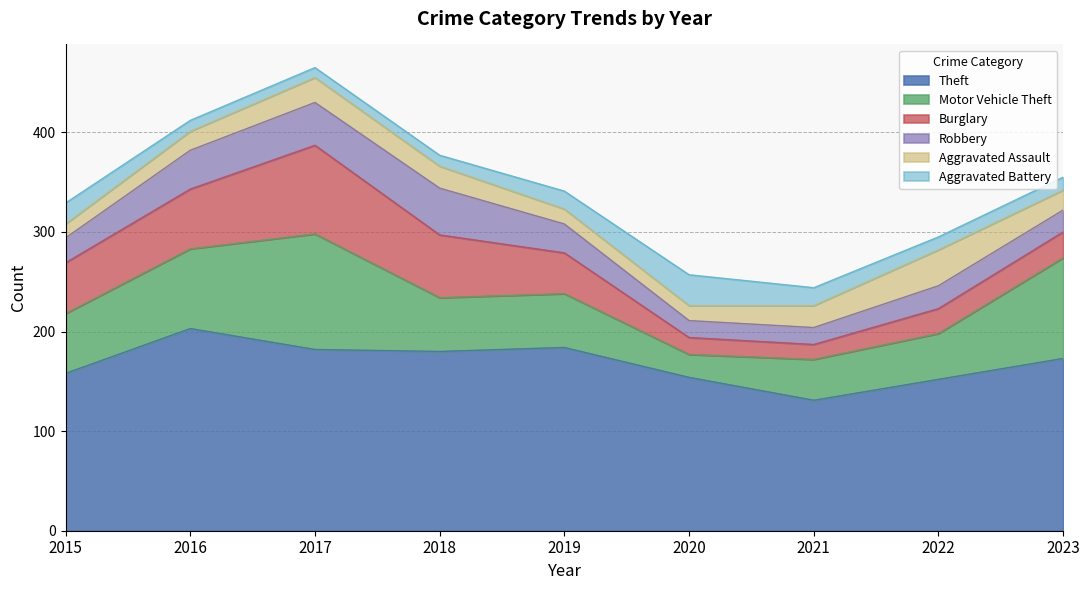

At which category does Aggravated Assault reach its first local peak?

2017